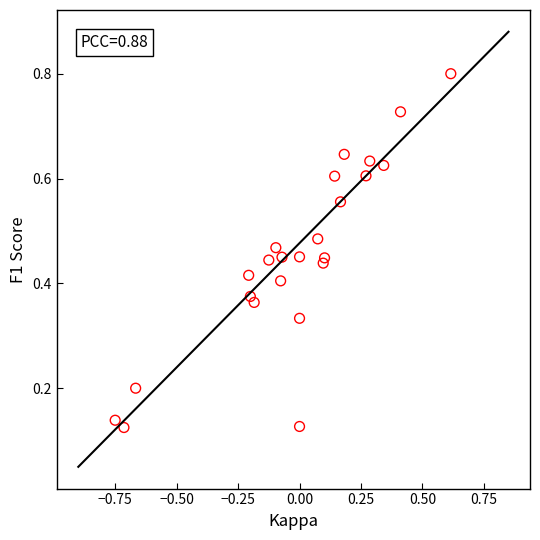

What is the range of X values (max minus min)?

1.4